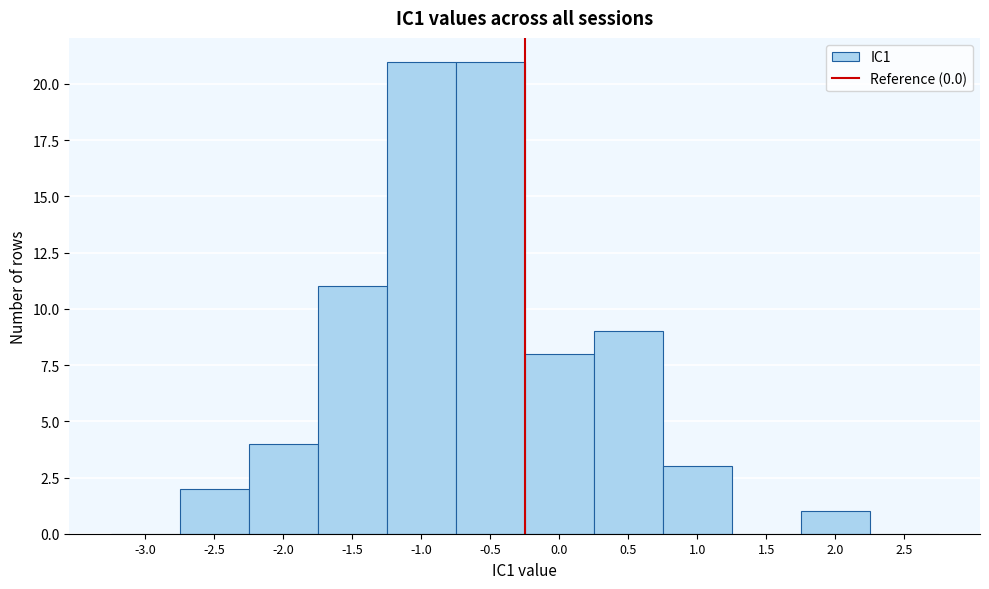

Reading left to right, what are all the values shown in this chart?

-3.0=0	-2.5=2	-2.0=4	-1.5=11	-1.0=21	-0.5=21	0.0=8	0.5=9	1.0=3	1.5=0	2.0=1	2.5=0